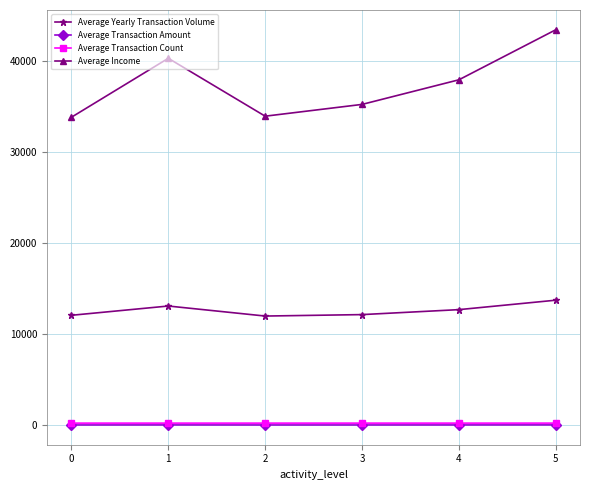

True or false: Average Income has more than 1 interior local peaks.

False